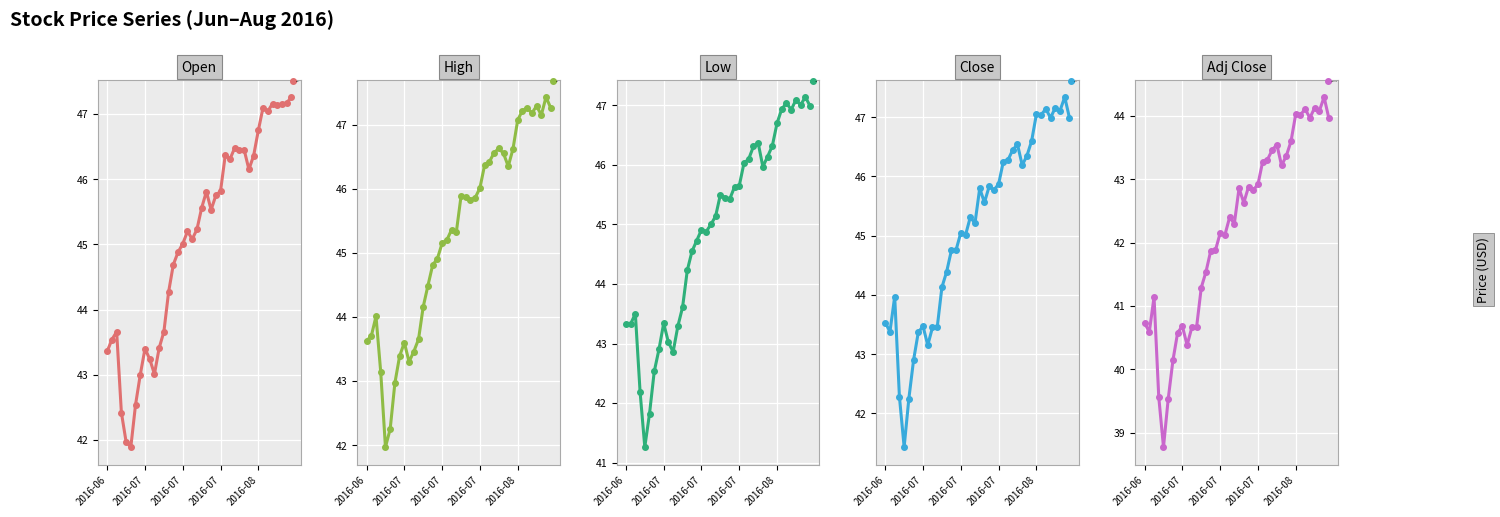

Which series has the largest total across all categories?

High